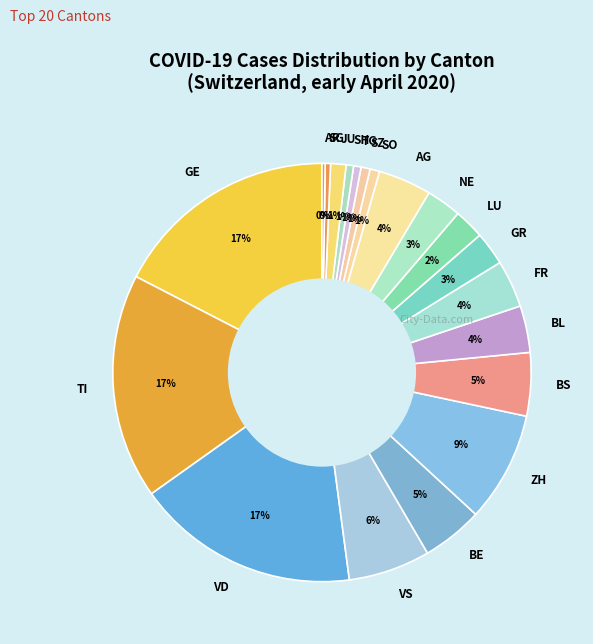

To the nearest percent, what is the difference between the largest and smallest slice percentages?

17%